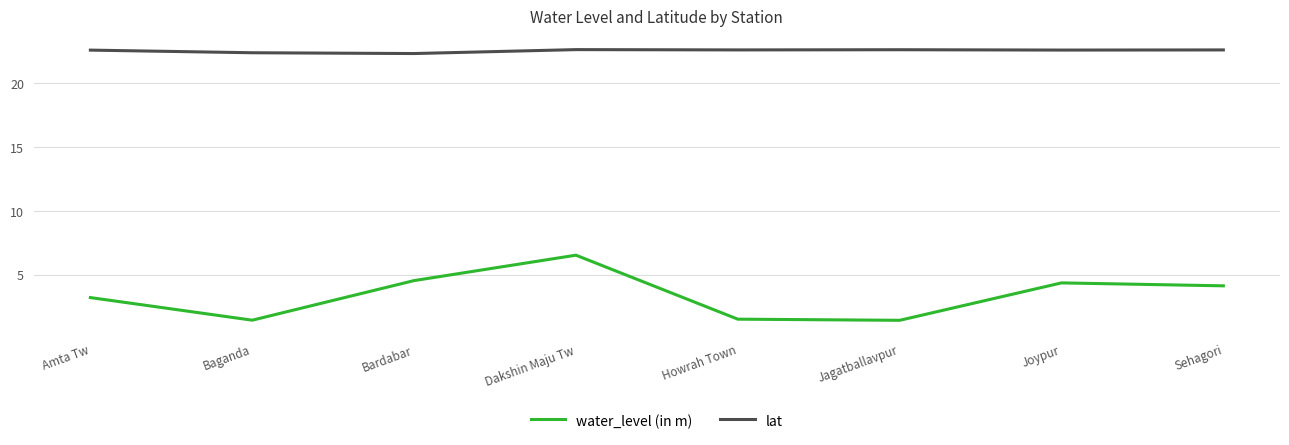

True or false: lat and water_level (in m) cross at least once.

False